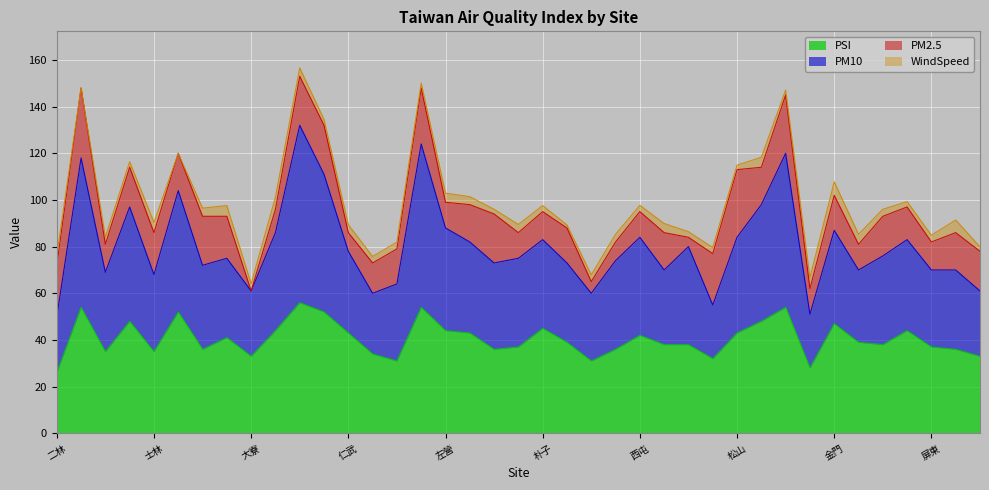

Is it true that PM10 equals 97 at 大寮?

False